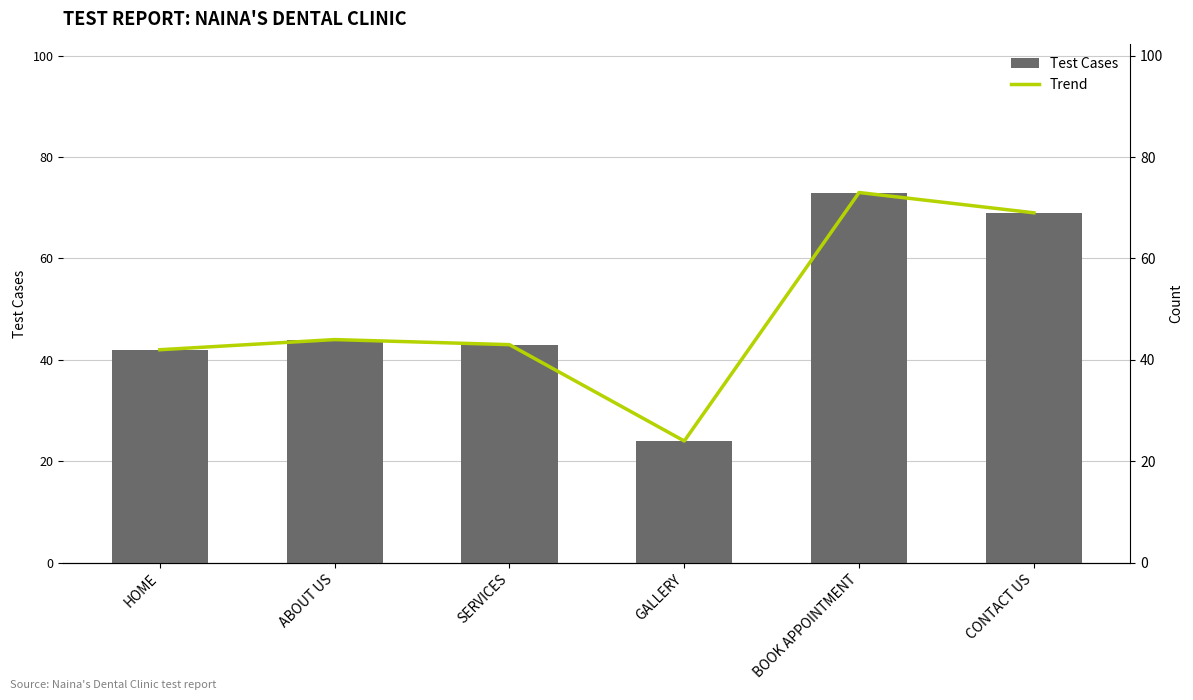

Is it true that Trend equals 69 at CONTACT US?

True